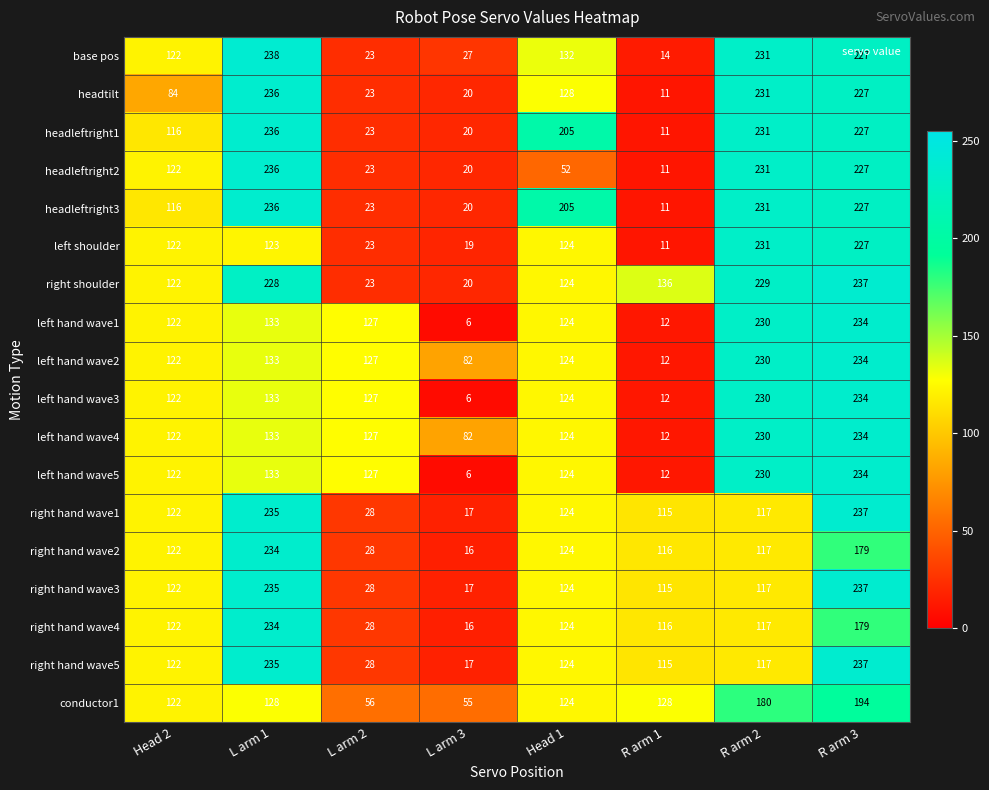

Rank the categories by right hand wave3 value from lowest to highest.

L arm 3, L arm 2, R arm 1, R arm 2, Head 2, Head 1, L arm 1, R arm 3